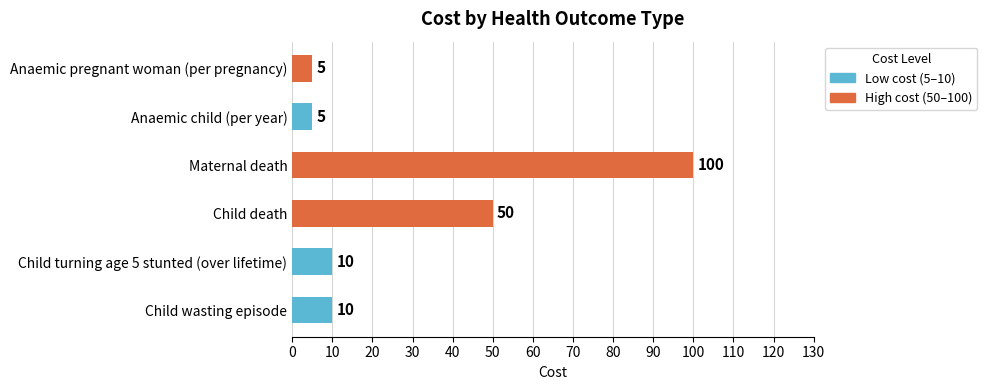

Does the chart contain stacked bars?

No